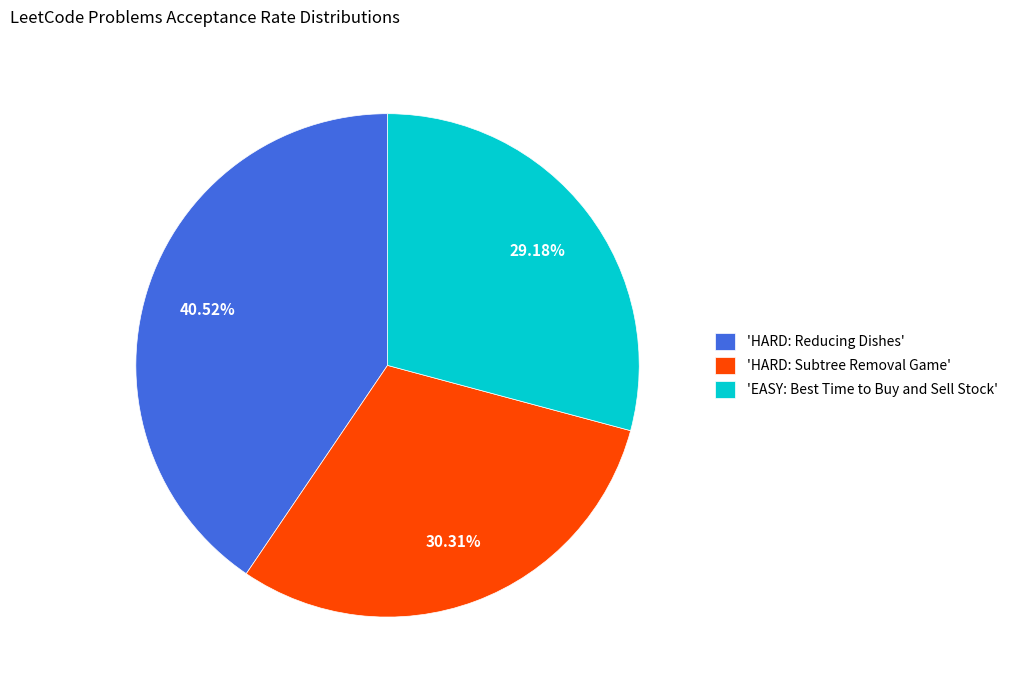

Does any single category account for the majority?

No